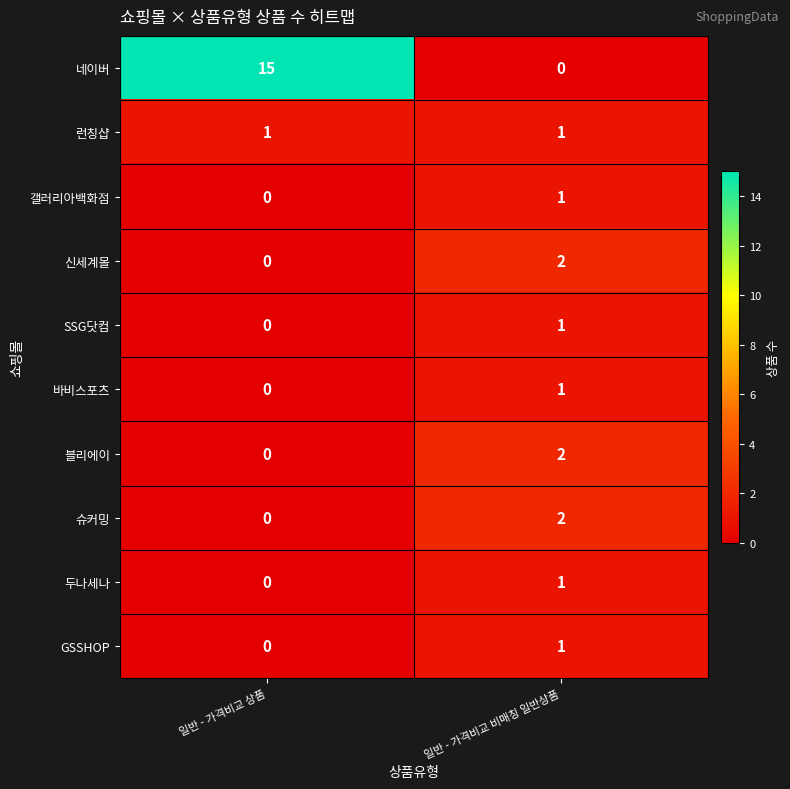

How many series are shown in this chart?

10